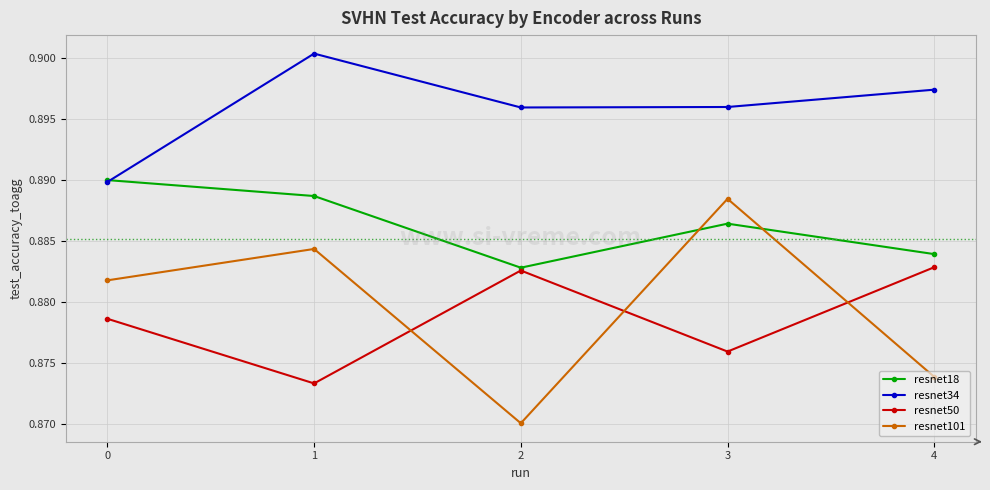

Where is the first local maximum for resnet18?

3